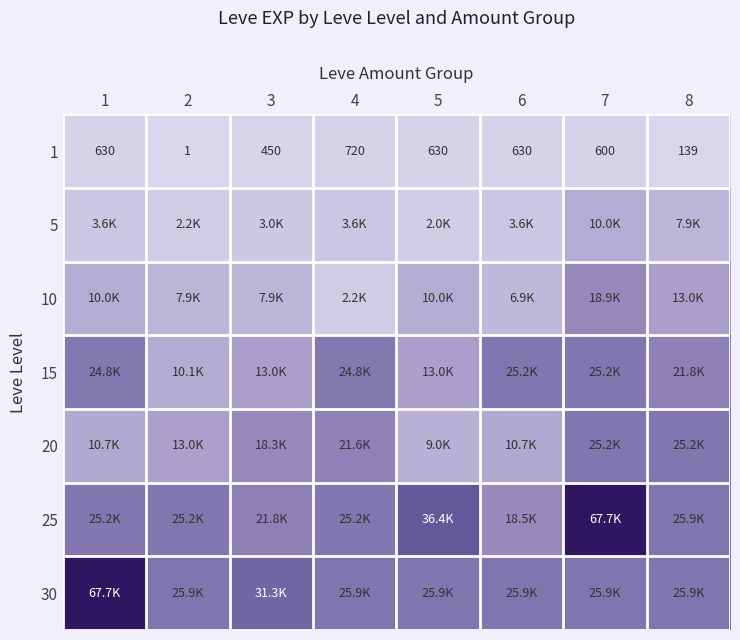

The 1 series shows 720 at 4. True or false?

True